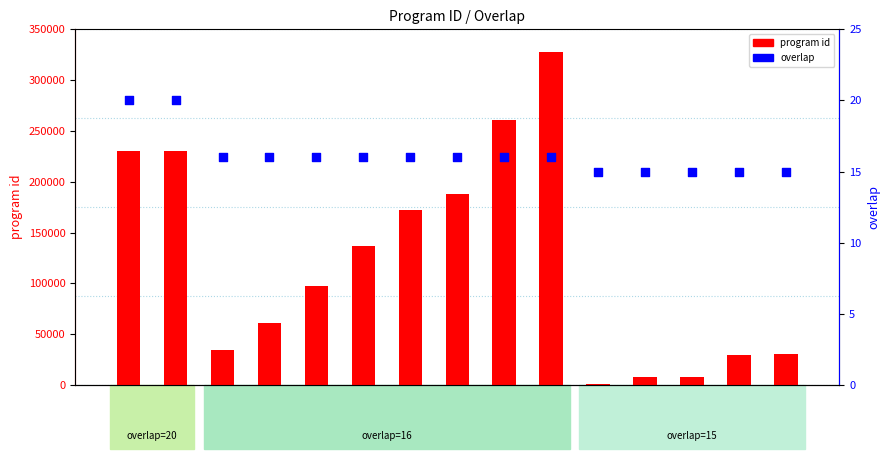

Which series has the largest total across all categories?

program id